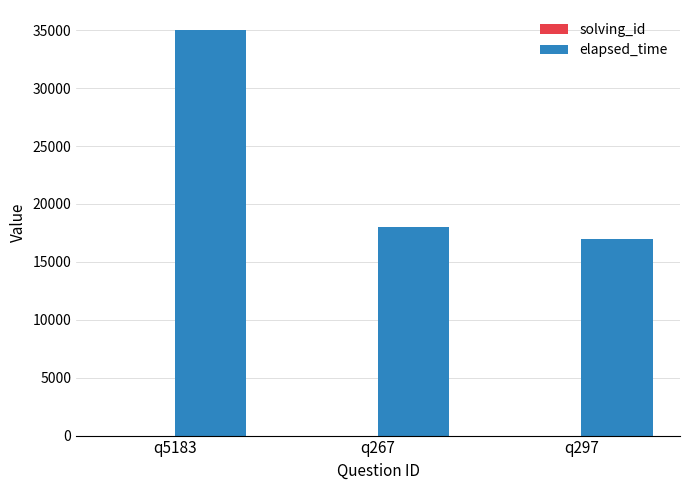

Where is elapsed_time nearest to the value 26000?

q267